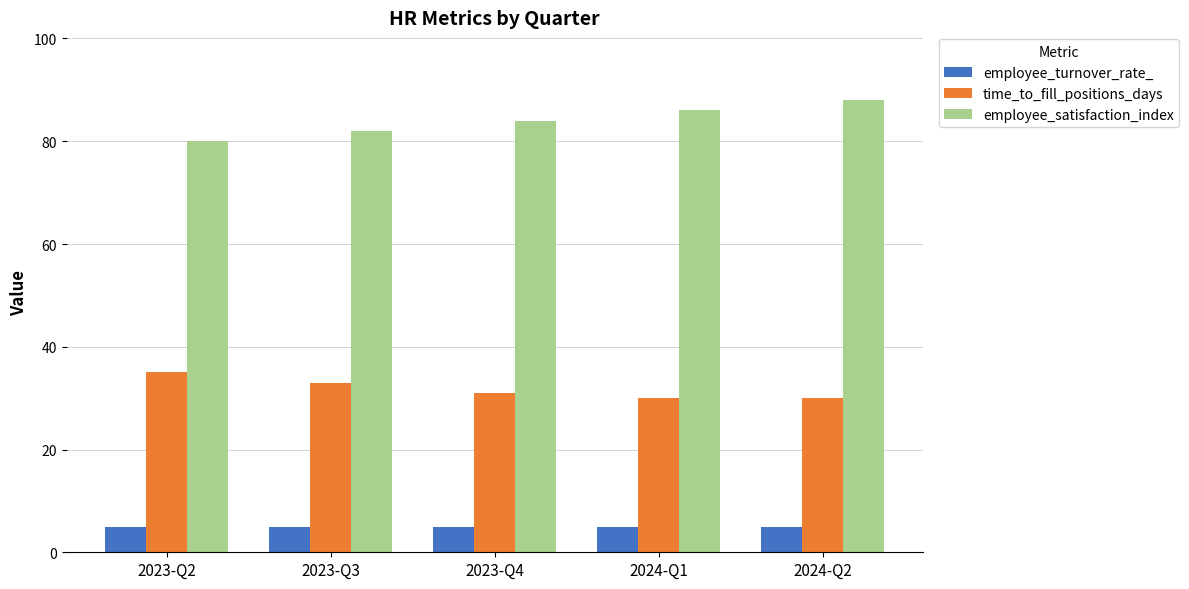

At how many categories does at least one series exceed 64?

5